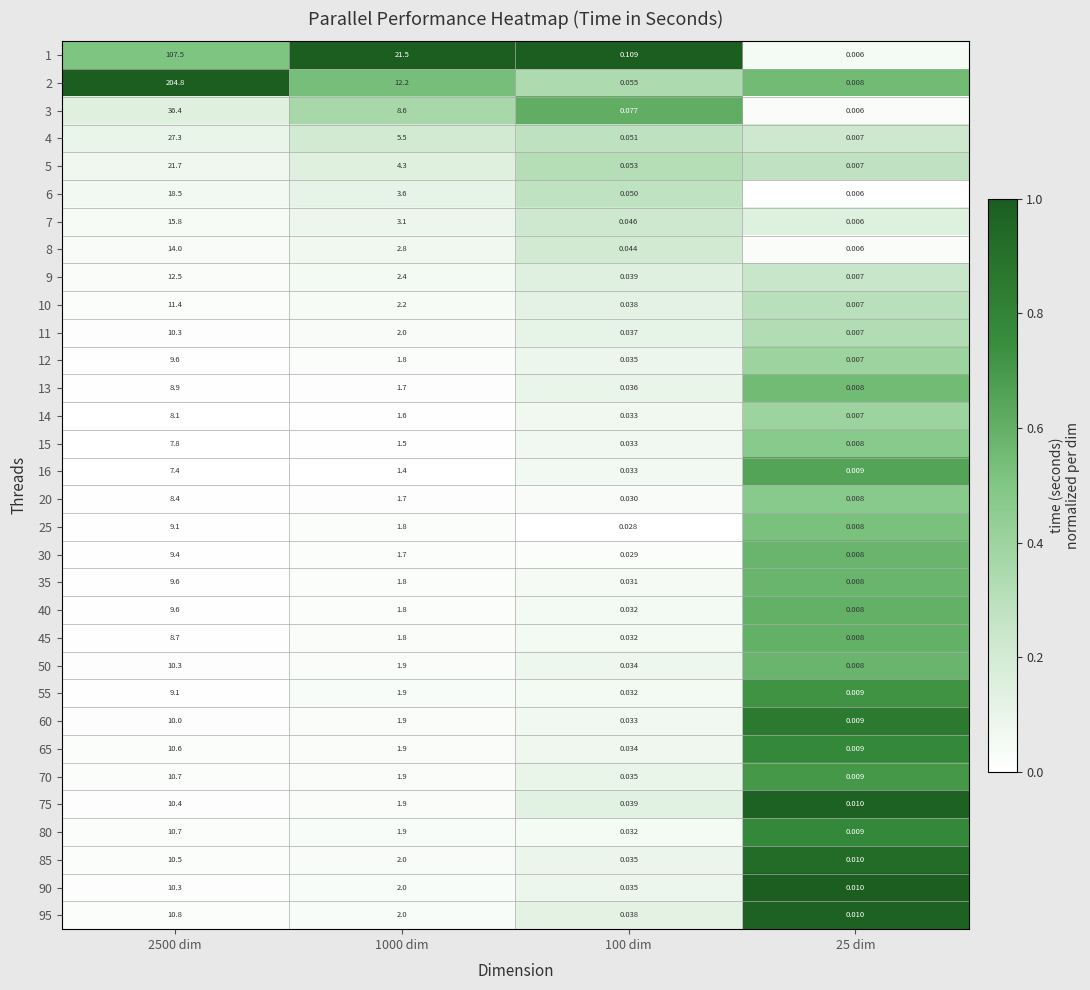

Which series has the largest total across all categories?

2